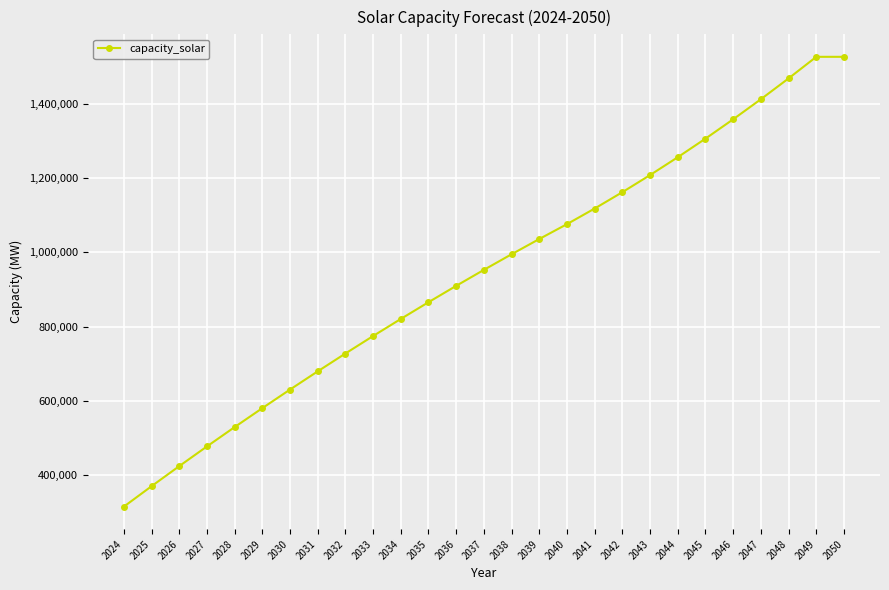

What is the value of the 14th point from the left?

953000